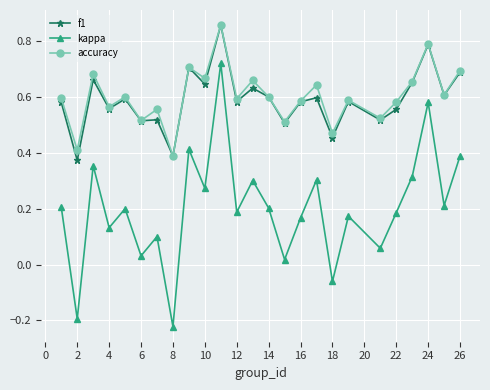

True or false: accuracy has more than 2 points higher than both neighbors.

True